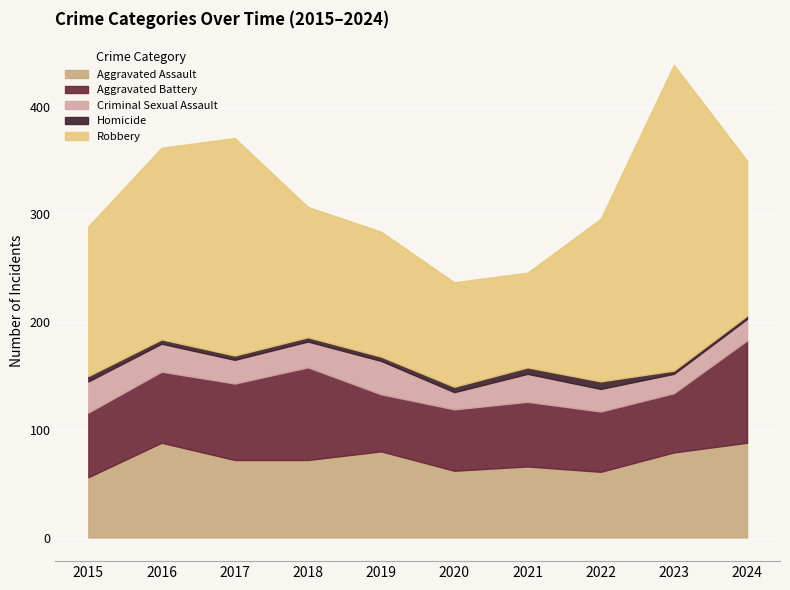

True or false: Criminal Sexual Assault and Aggravated Battery intersect in this chart.

False